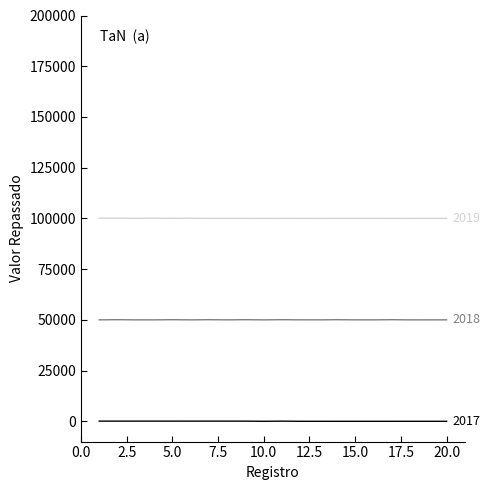

Count the number of data series in this chart.

3